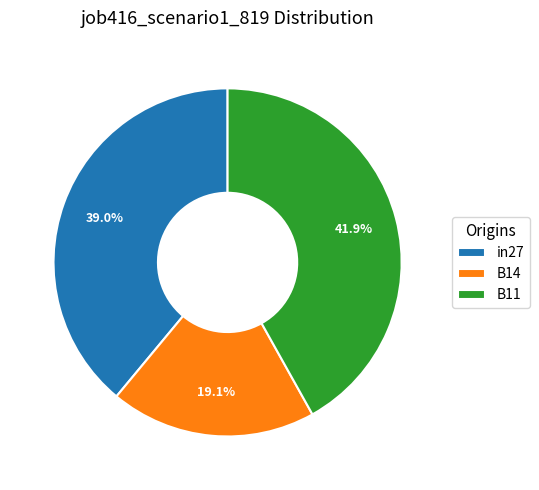

Which slice is the smallest?

B14